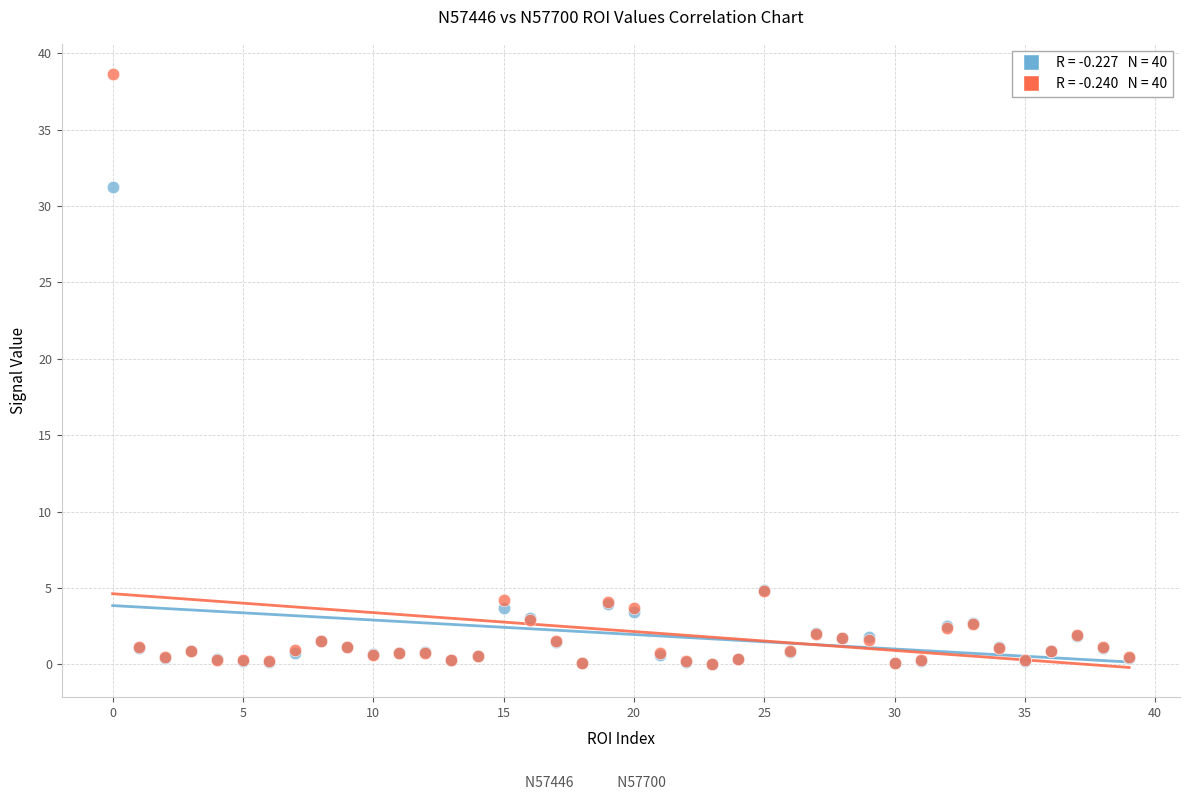

Across all series, what Y value is closest to 19?

31.2